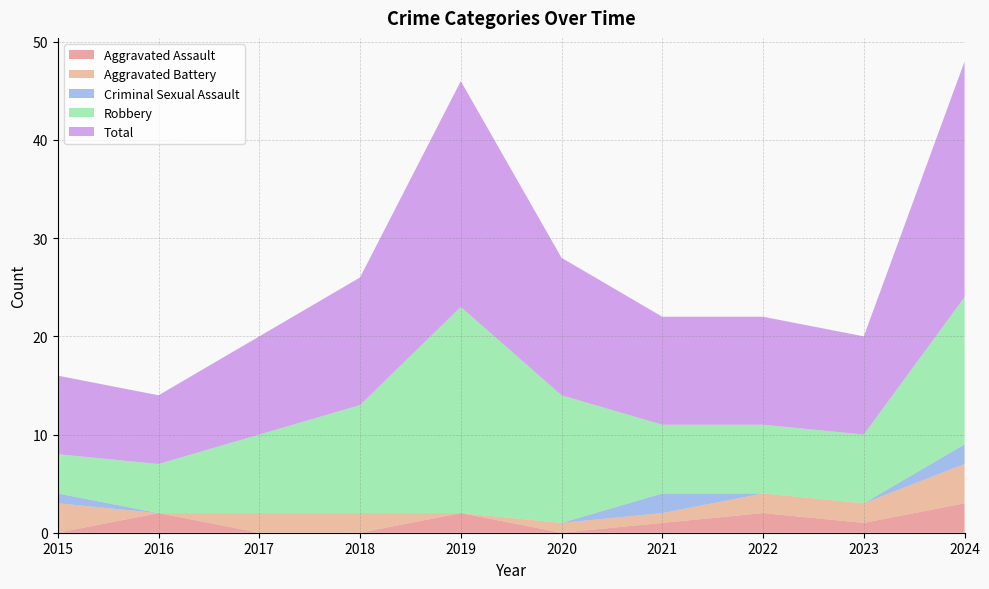

Is the value of Aggravated Battery at 2020 greater than the value of Robbery at 2016?

No